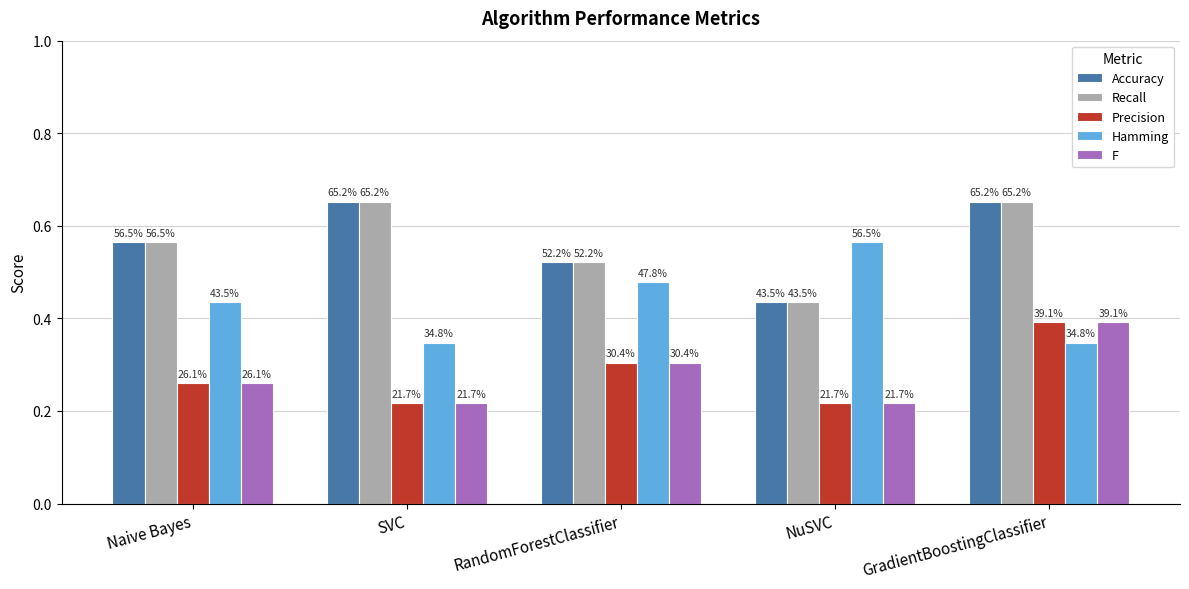

Rank the series by their maximum value, from lowest to highest.

Precision, F, Hamming, Accuracy, Recall